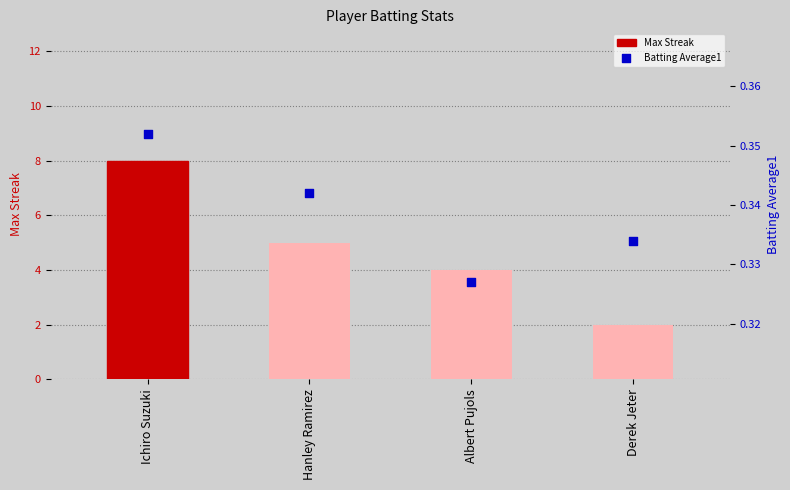

Which series reaches the minimum Y coordinate?

Batting Average1